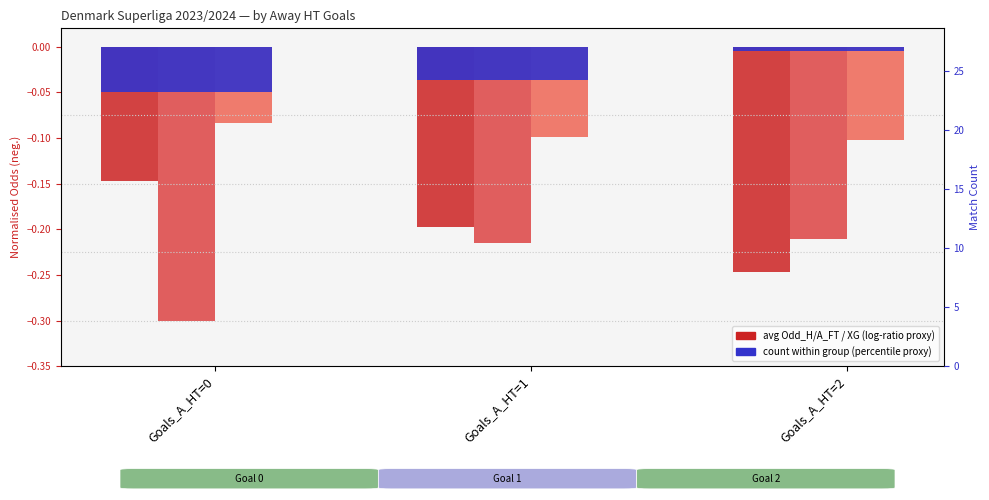

Are the bars horizontal?

No